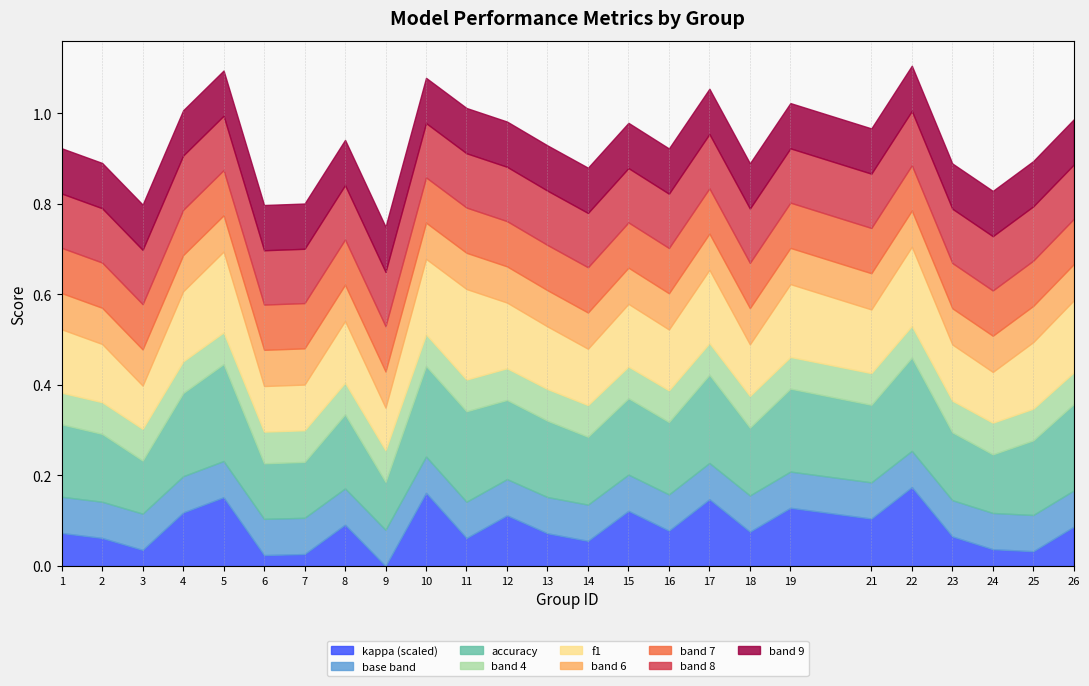

What is the total value across all series at 10?

1.7